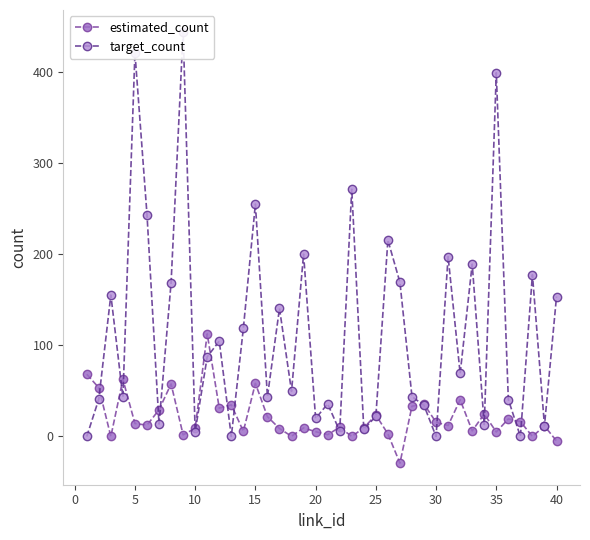

What is the average value of the estimated_count series?

20.7